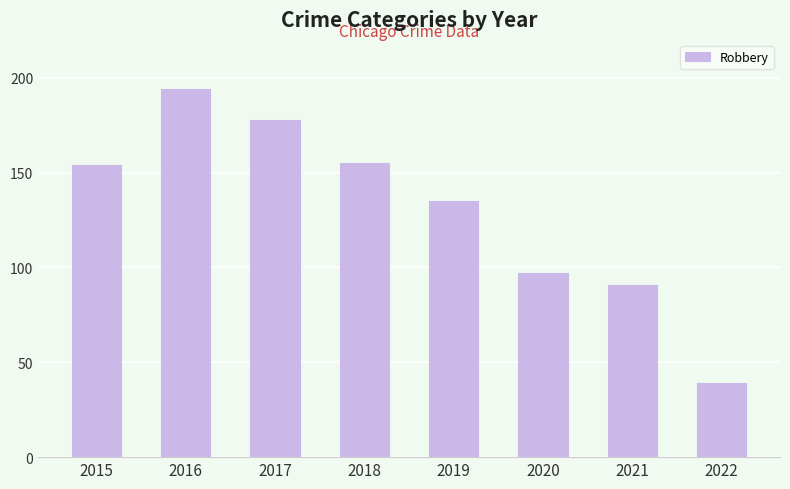

Which has a higher value, 2019 or 2021?

2019